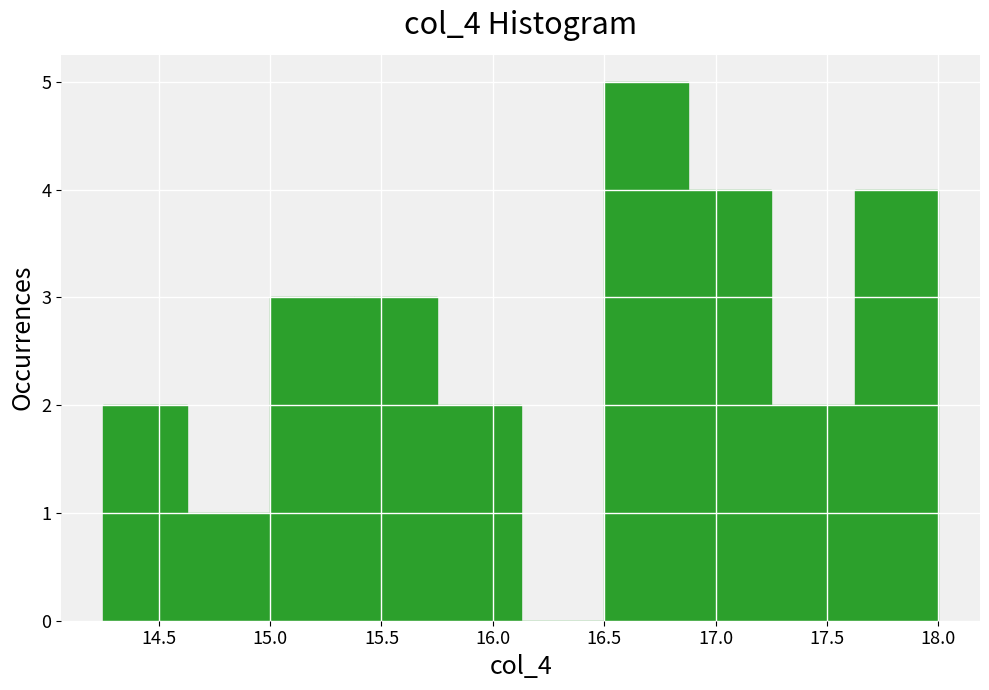

Reading left to right, list every bar in this chart as the range it spans on the x-axis followed by its height. Neither the bar edges nor the heights are printed on the chart, so give them approximately, as read against the axes.

14.250 to 14.625: 2
14.625 to 15.000: 1
15.000 to 15.375: 3
15.375 to 15.750: 3
15.750 to 16.125: 2
16.125 to 16.500: 0
16.500 to 16.875: 5
16.875 to 17.250: 4
17.250 to 17.625: 2
17.625 to 18.000: 4